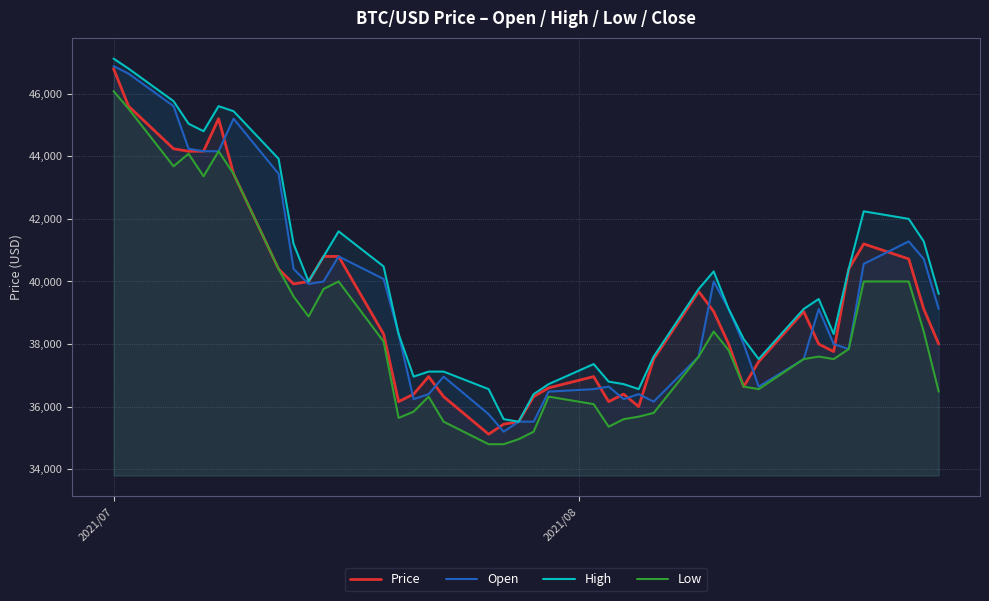

What is the maximum value for High?

47120